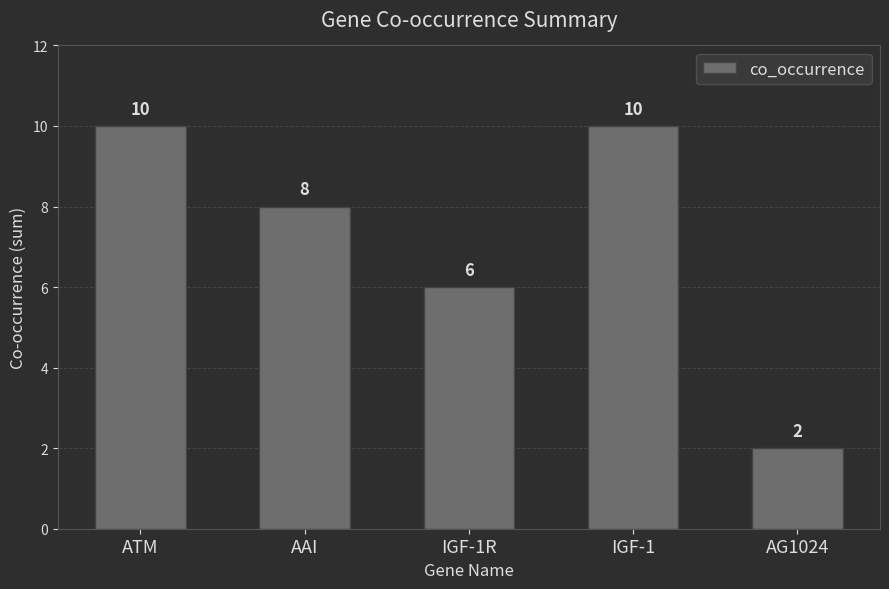

Approximately how many times larger is the value at ATM compared to AAI?

1.2